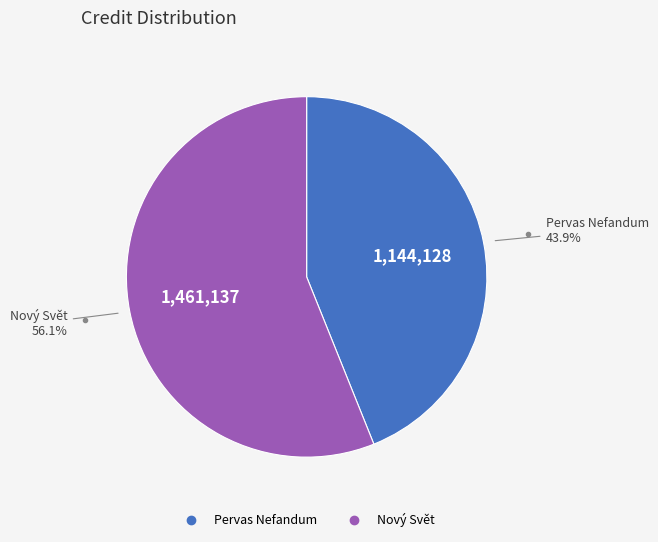

What percentage is the Pervas Nefandum slice, to the nearest percent?

44%